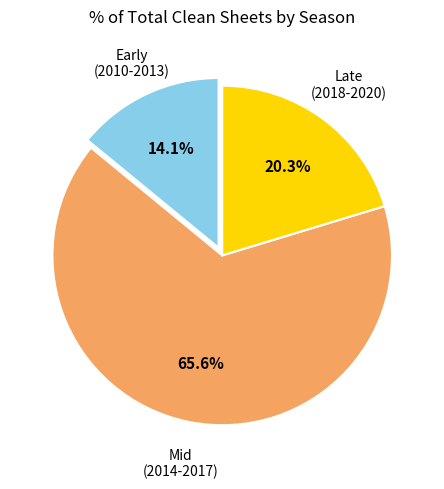

Is there a majority slice in this chart?

Yes